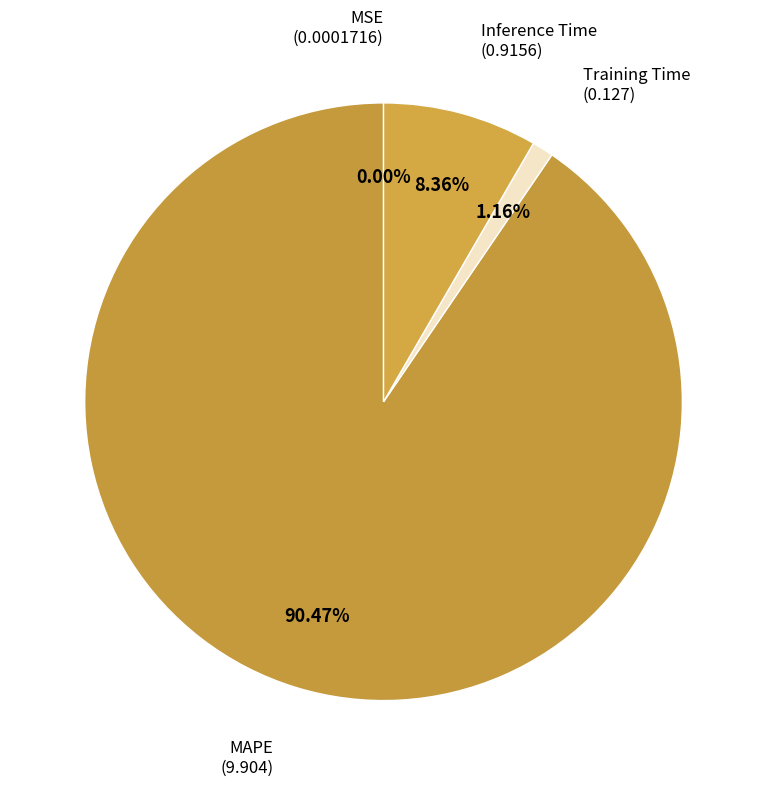

What is the largest slice in the pie chart?

MAPE